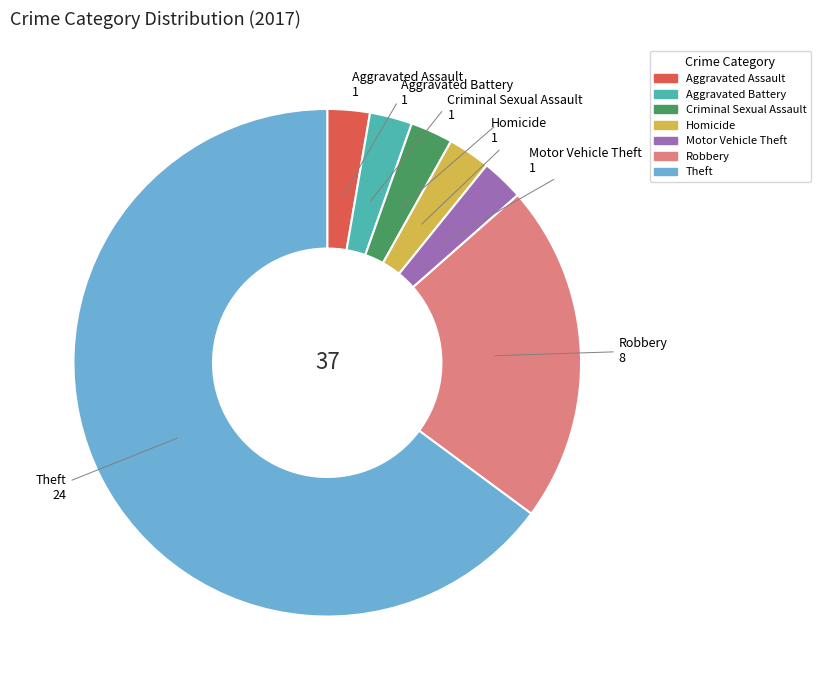

Which slice is the largest?

Theft